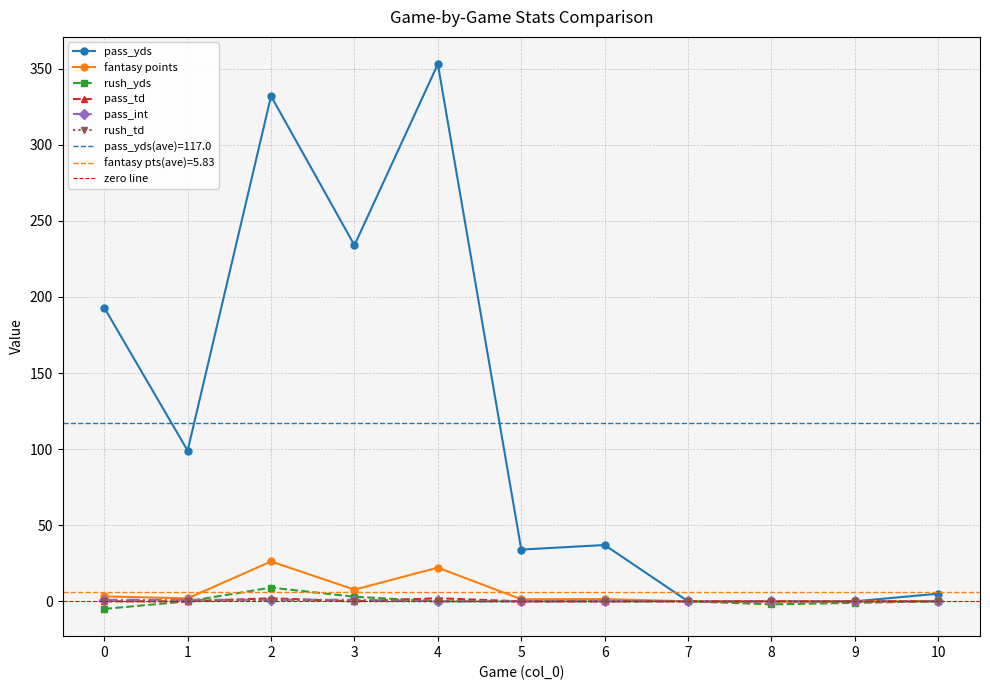

Which has a higher value, 3 or 5?

3